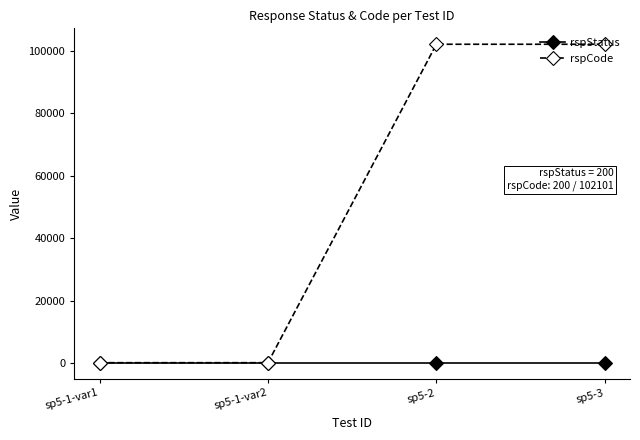

Reading right to left, what are all the values shown in this chart?

rspStatus: sp5-3=200	sp5-2=200	sp5-1-var2=200	sp5-1-var1=200
rspCode: sp5-3=102101	sp5-2=102101	sp5-1-var2=200	sp5-1-var1=200